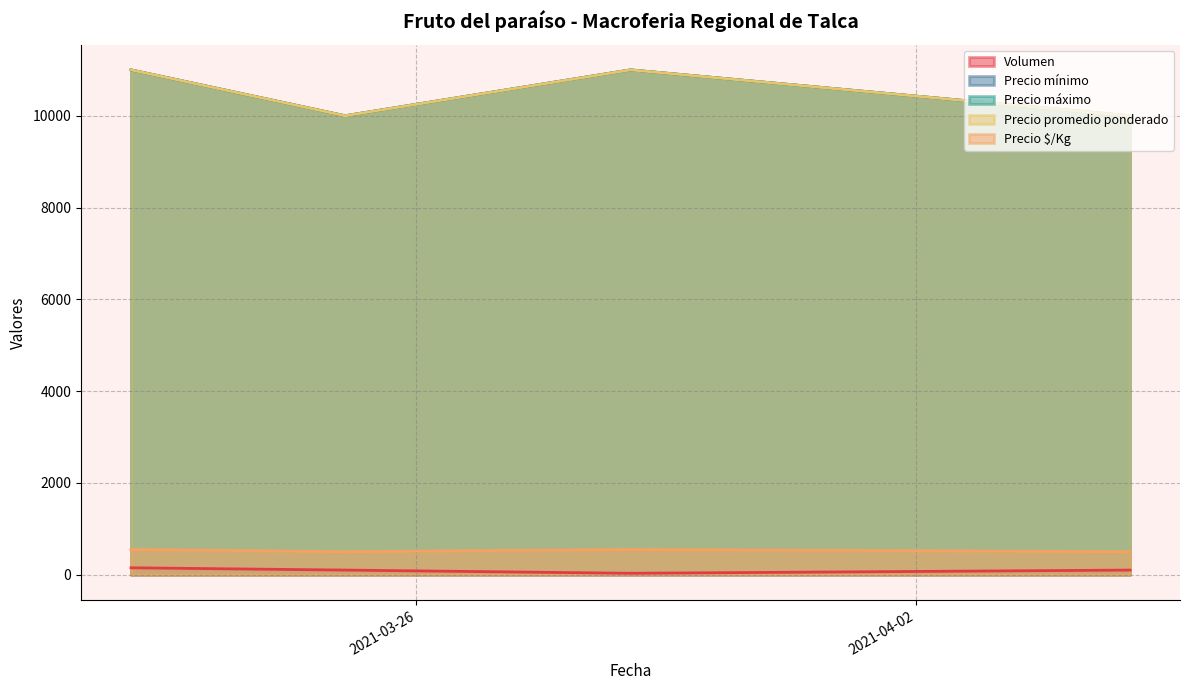

At which label does Volumen reach its peak?

2021-03-22